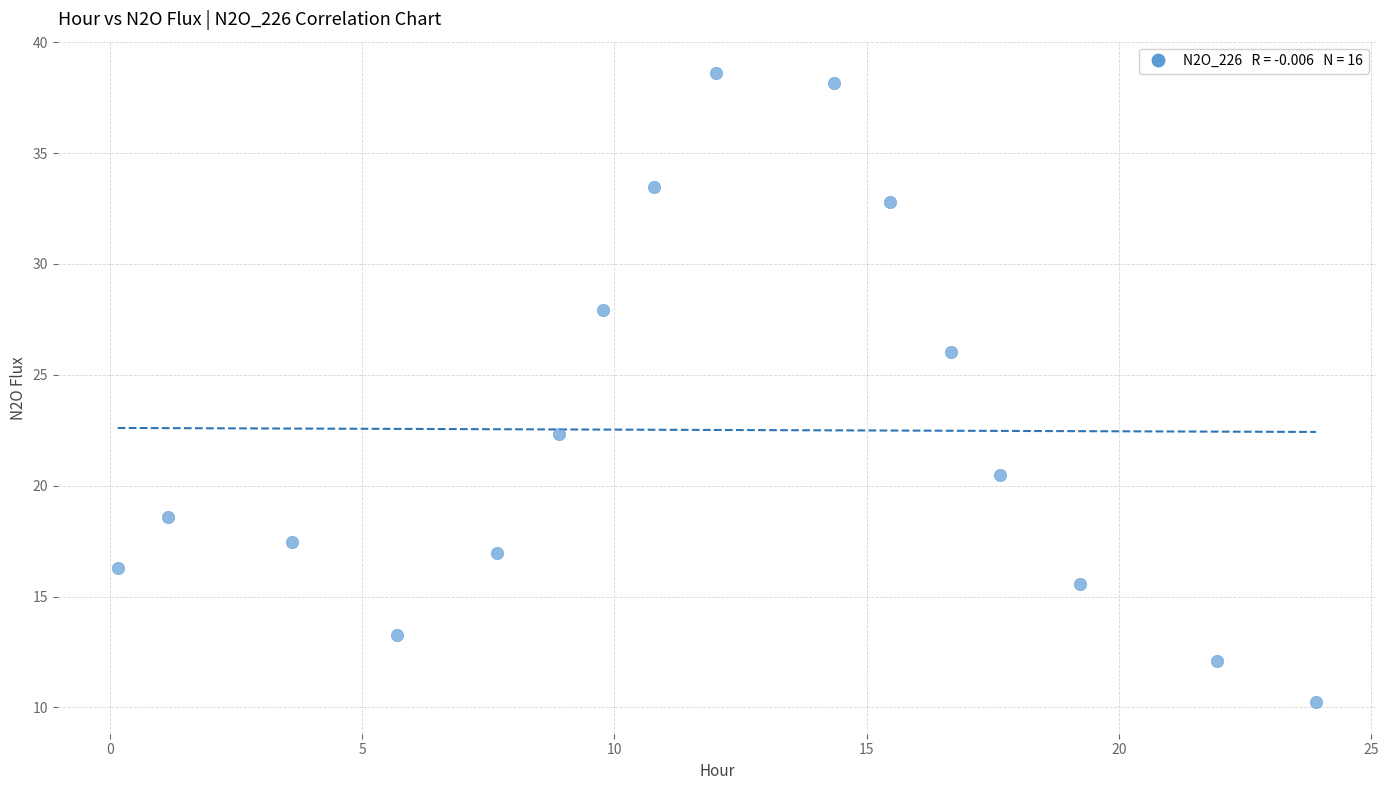

What Y value in the scatter plot is closest to 24?

22.3